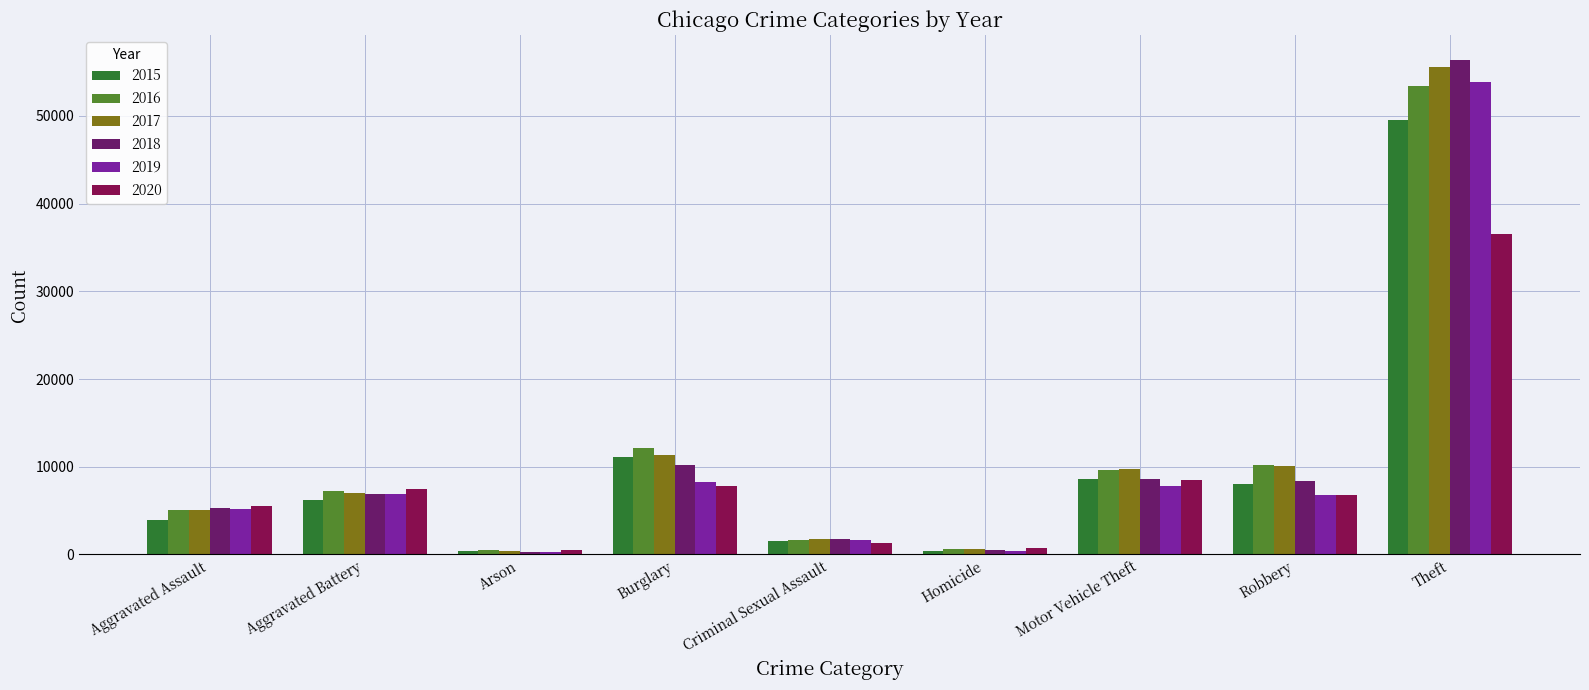

The 2017 series shows 1726 at Criminal Sexual Assault. True or false?

True